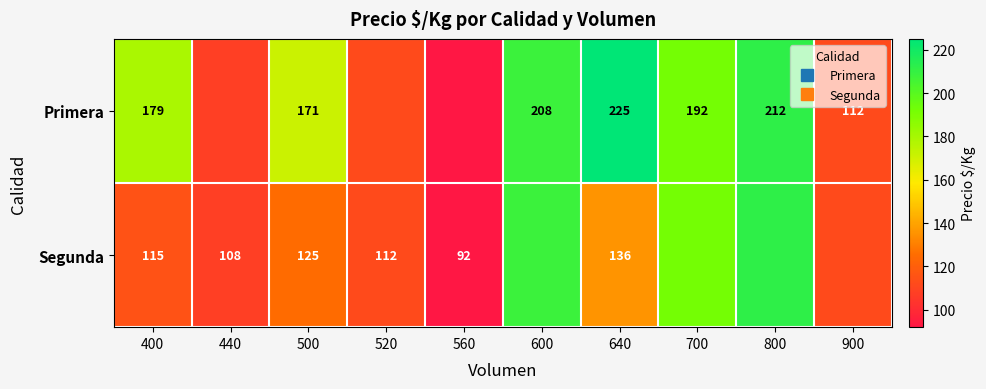

At which category is the sum across all series the highest?

800